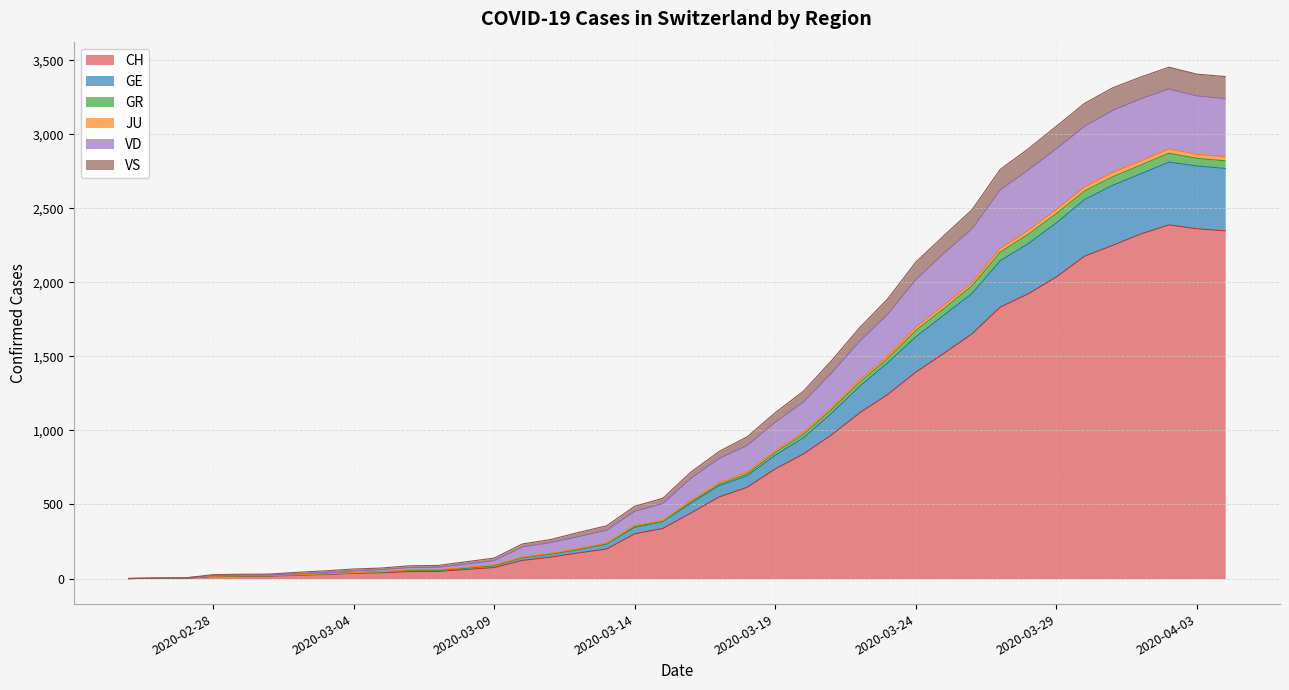

True or false: CH has more than 2 points higher than both neighbors.

False